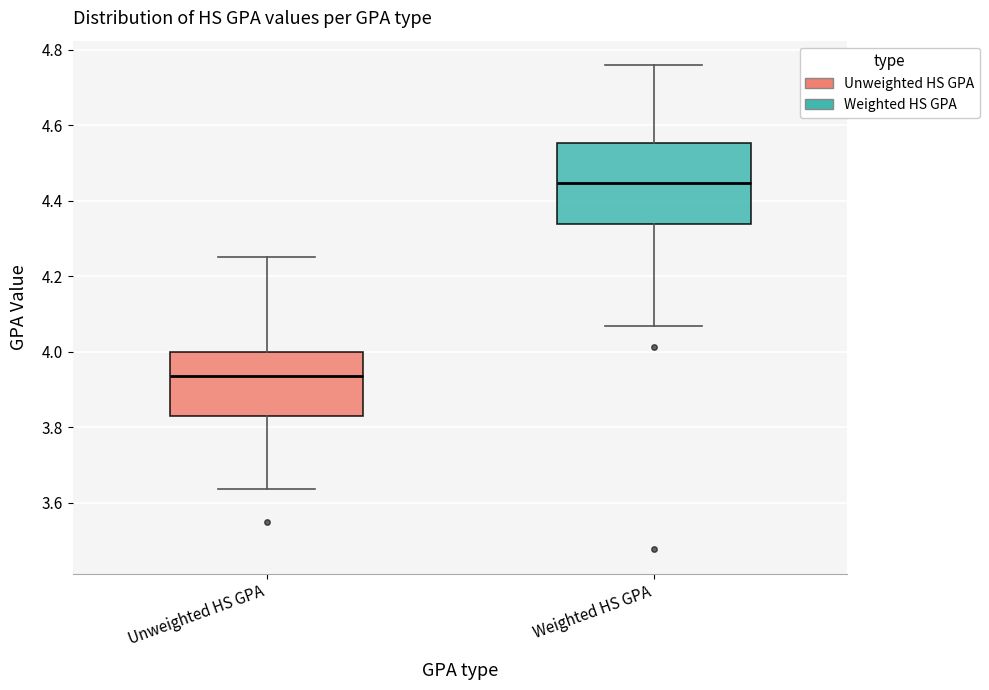

Where does the lower whisker of the box for Unweighted HS GPA end on the y-axis? The values are not printed on the chart, so give them approximately, as read against the axis.

3.64